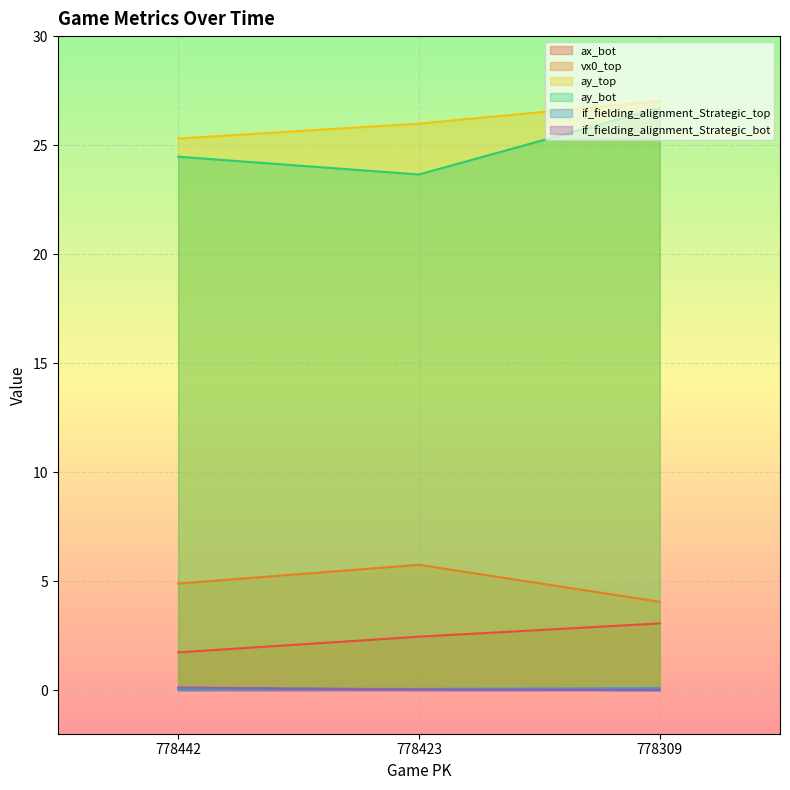

What is the sum of all ay_bot values?

74.8